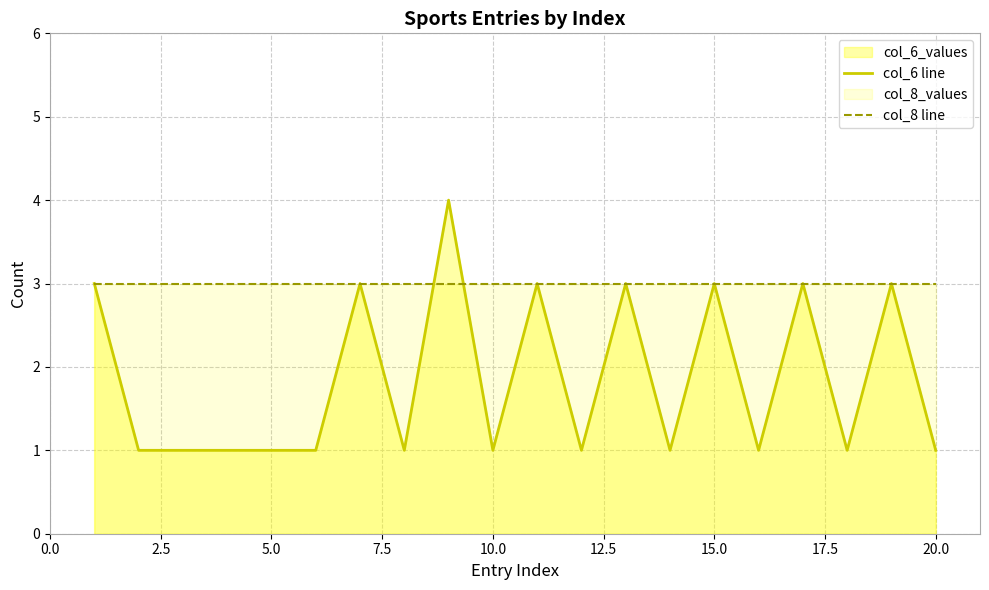

Rank the series at 20.0 from highest to lowest value.

col_8 line, col_6 line